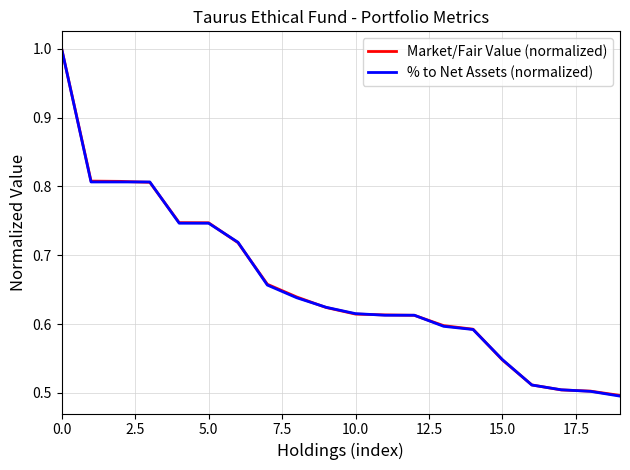

What is the greatest value displayed?

1.0